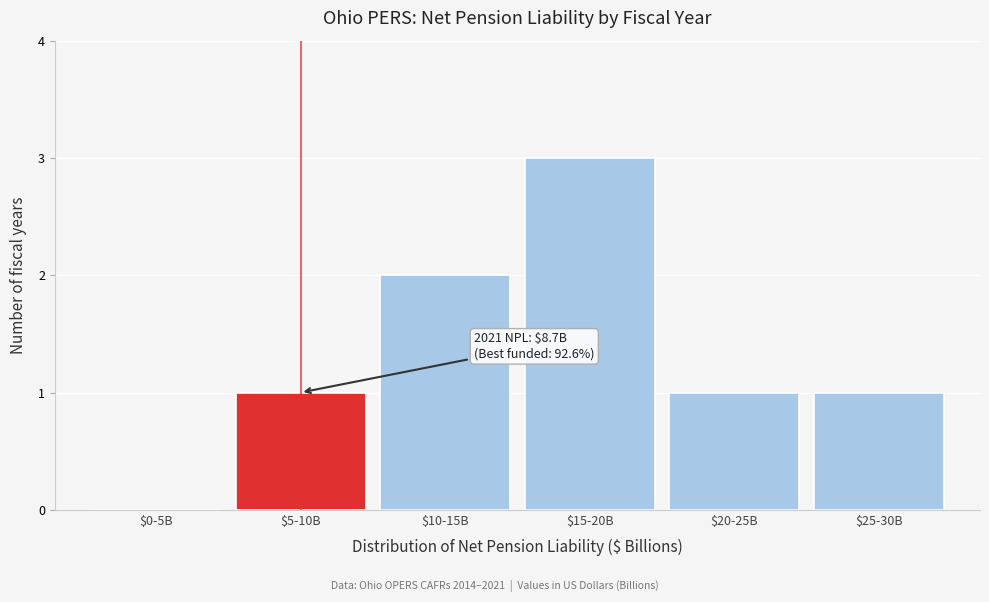

What value does the data have at $15-20B?

3